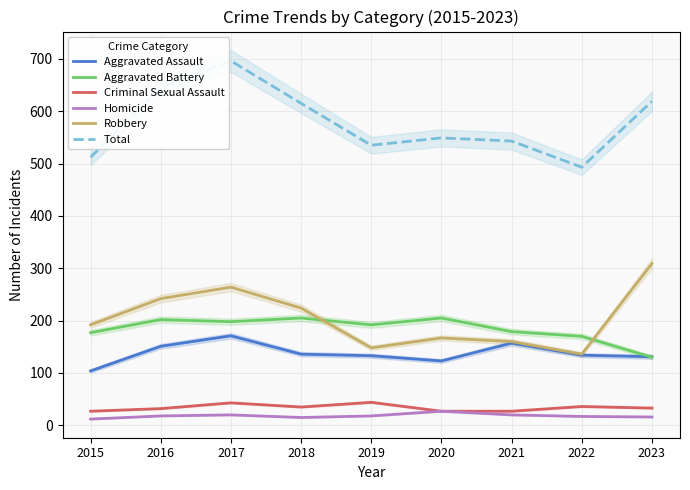

How many interior local peaks does the Aggravated Assault series have?

2